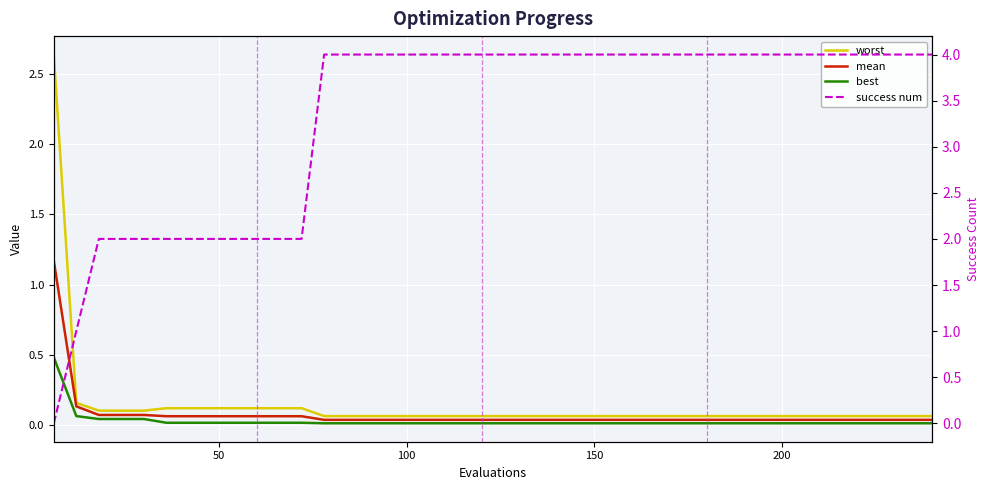

What are all the series names shown in the legend?

worst, mean, best, success num